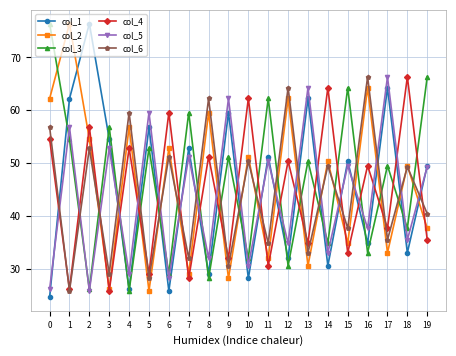

Read the col_2 value at 19.

37.7